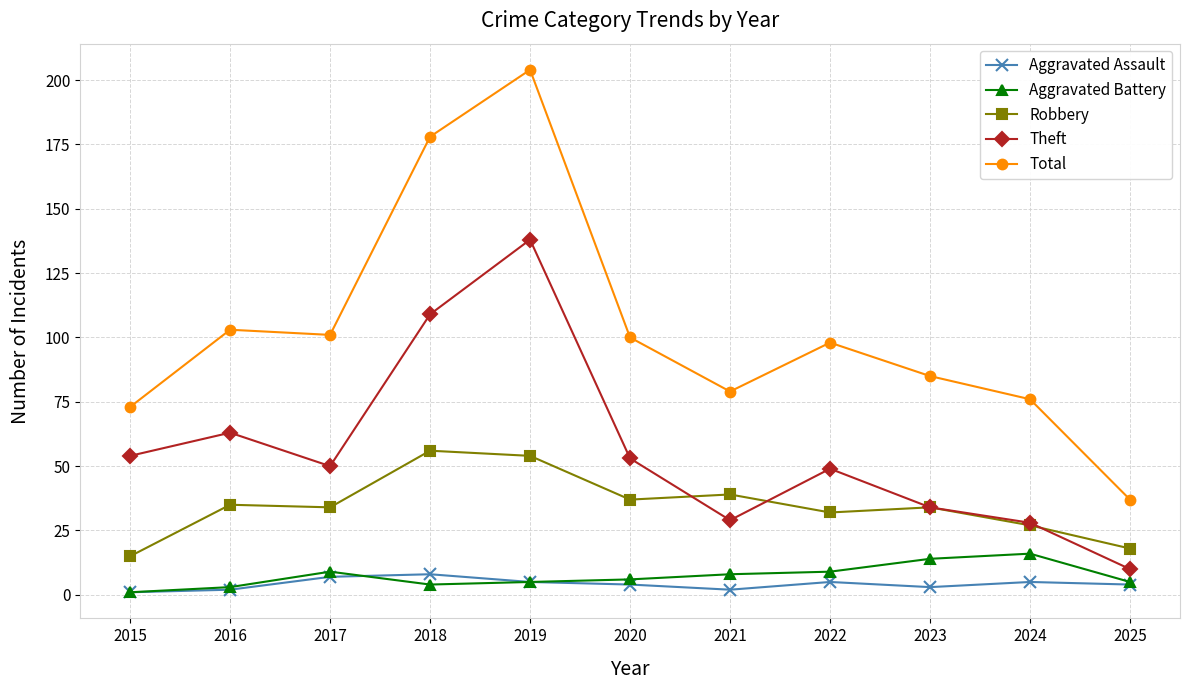

Which series has the widest spread of values?

Total